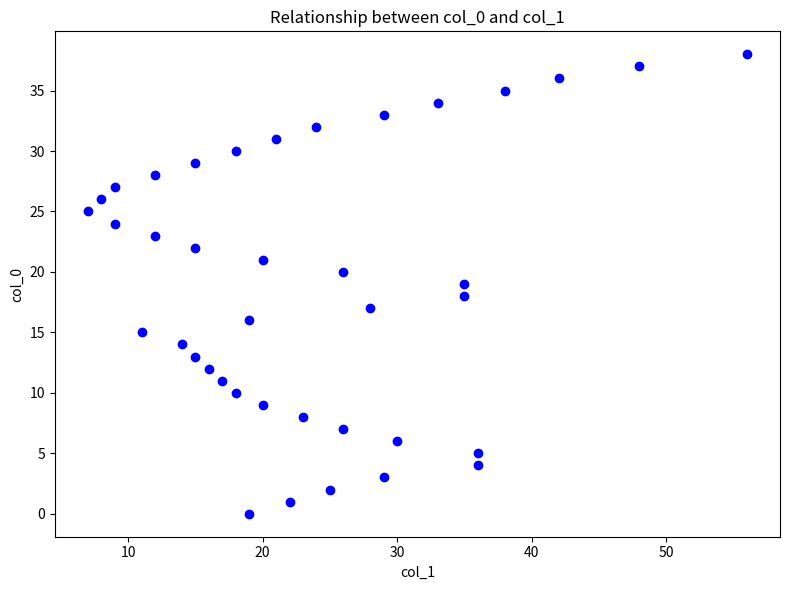

What is the range of Y values (max minus min)?

38